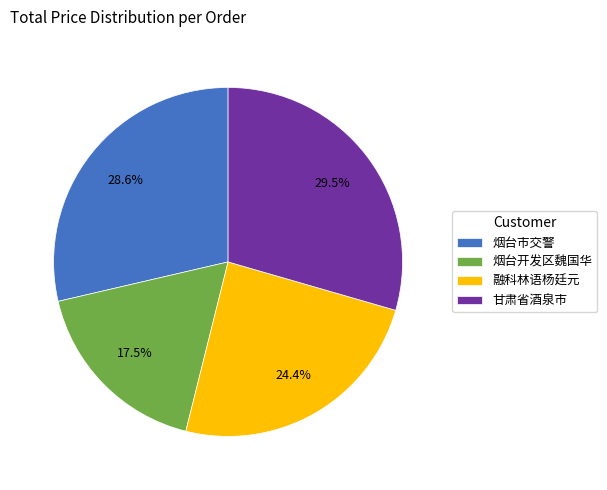

To the nearest percent, what is the difference between the largest and smallest slice percentages?

12%